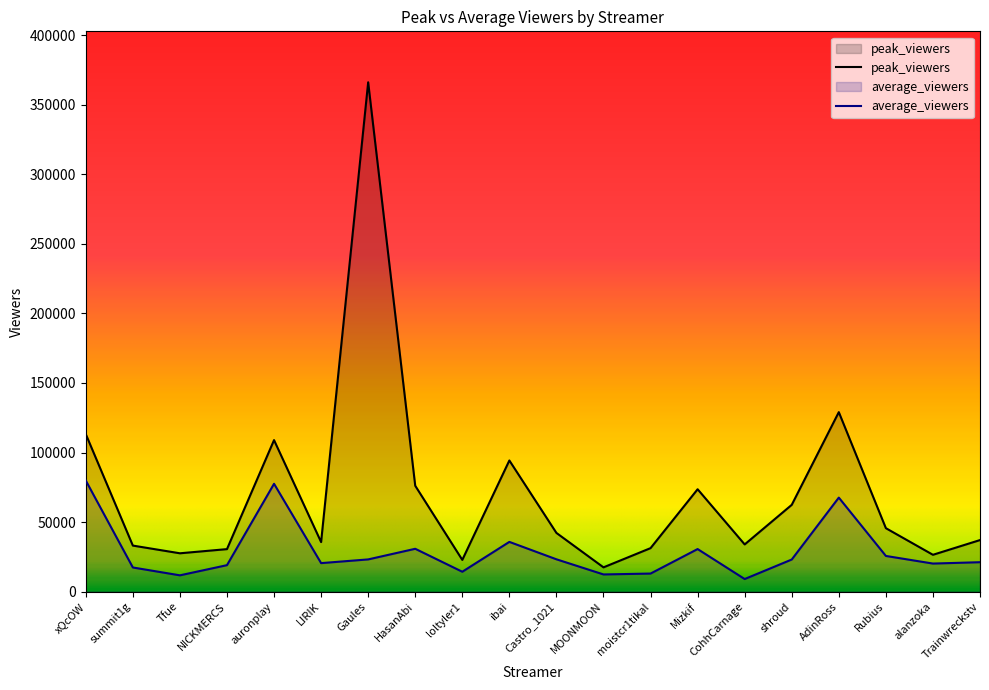

What are all the series names shown in the legend?

peak_viewers, average_viewers